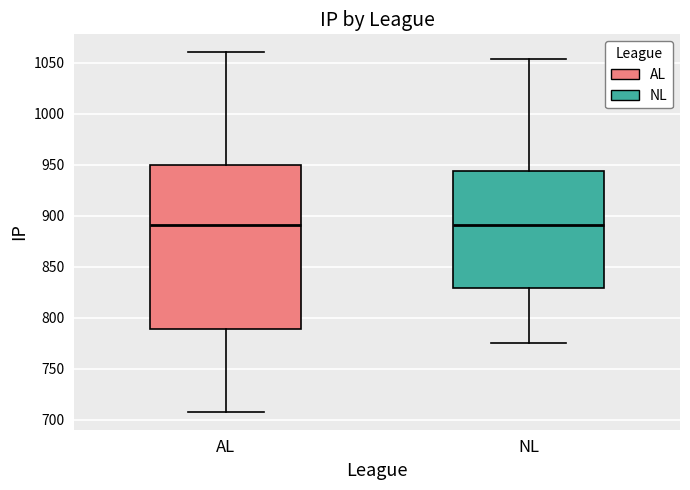

Which box is the tallest, from its lower edge to its upper edge?

AL